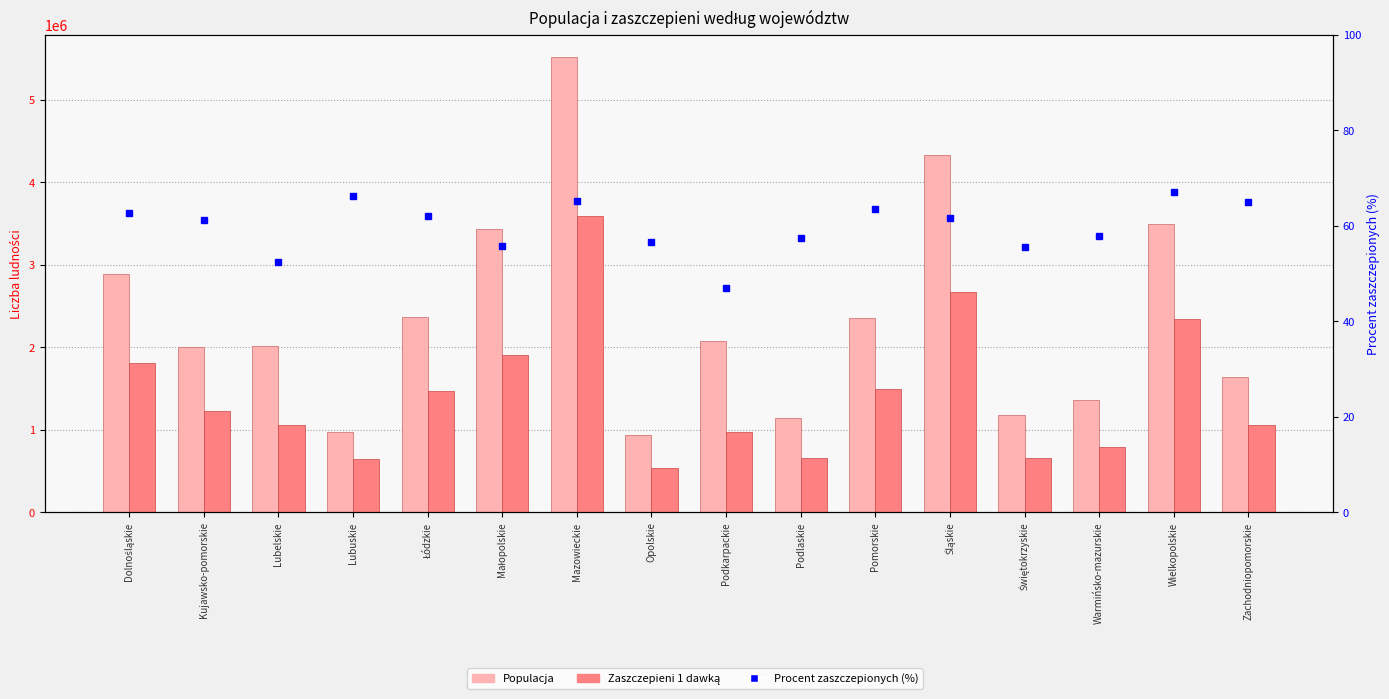

True or false: Populacja has a value of 565822.1 at Łódzkie.

False